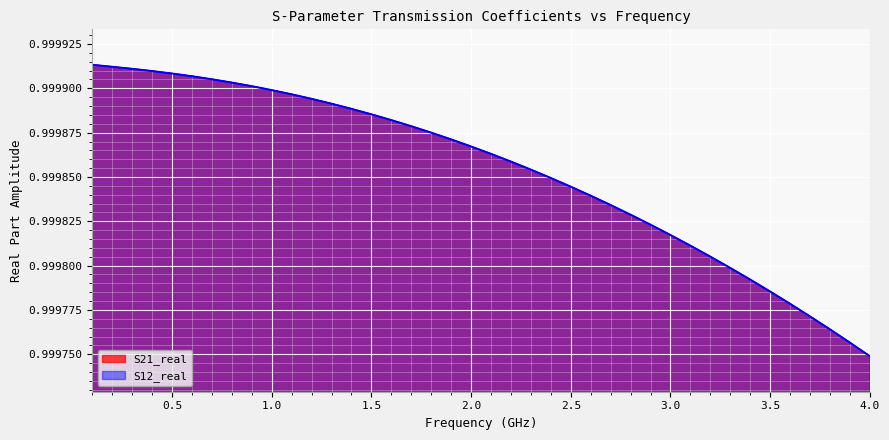

At which label is S12_real closest to 0?

4.0